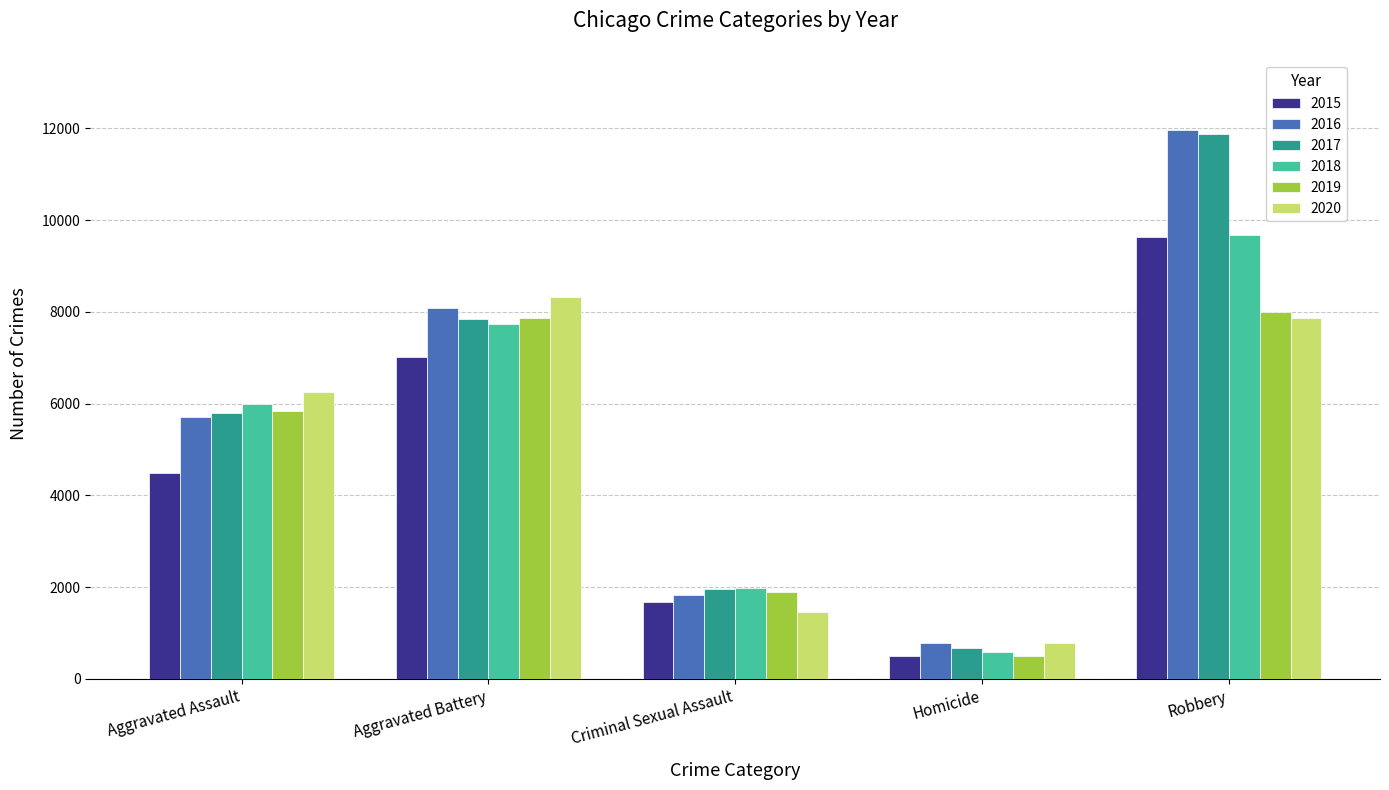

At which category is the sum across all series the highest?

Robbery